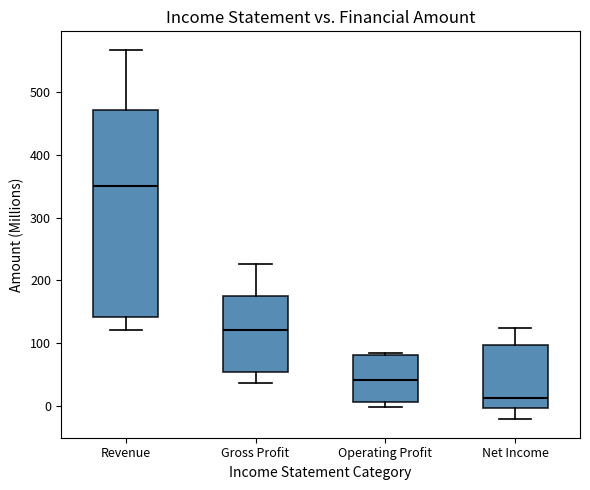

Reading left to right, read every box against the y-axis: the position of its median line, the range the box covers, and the ends of its whiskers. The values are not printed on the chart, so give them approximately, as read against the axis.

Revenue: median 350, box 140 to 470, whiskers 120 to 570
Gross Profit: median 120, box 50 to 180, whiskers 40 to 230
Operating Profit: median 40, box 10 to 80, whiskers 0 to 80
Net Income: median 10, box 0 to 100, whiskers -20 to 120